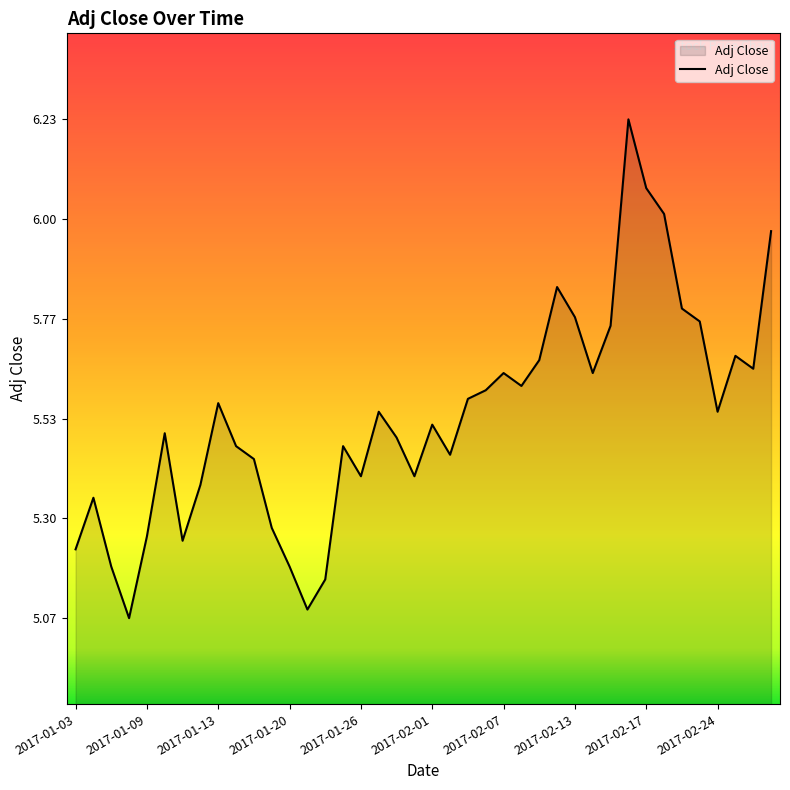

Does the chart have visible grid lines?

No